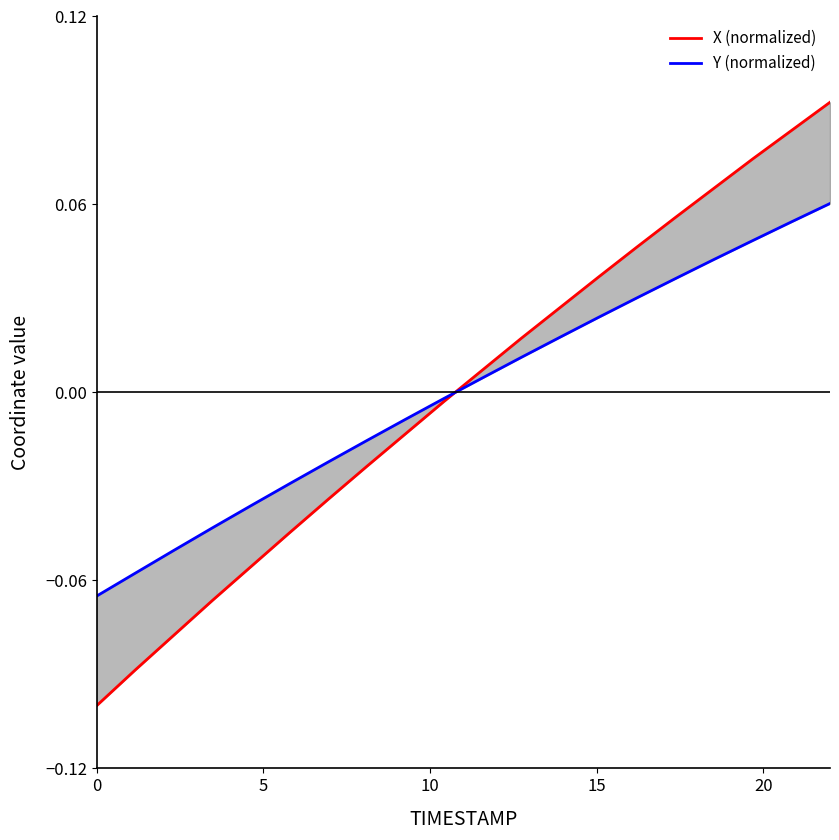

What is the value of the X (normalized) point at the 20th from the left?

0.1